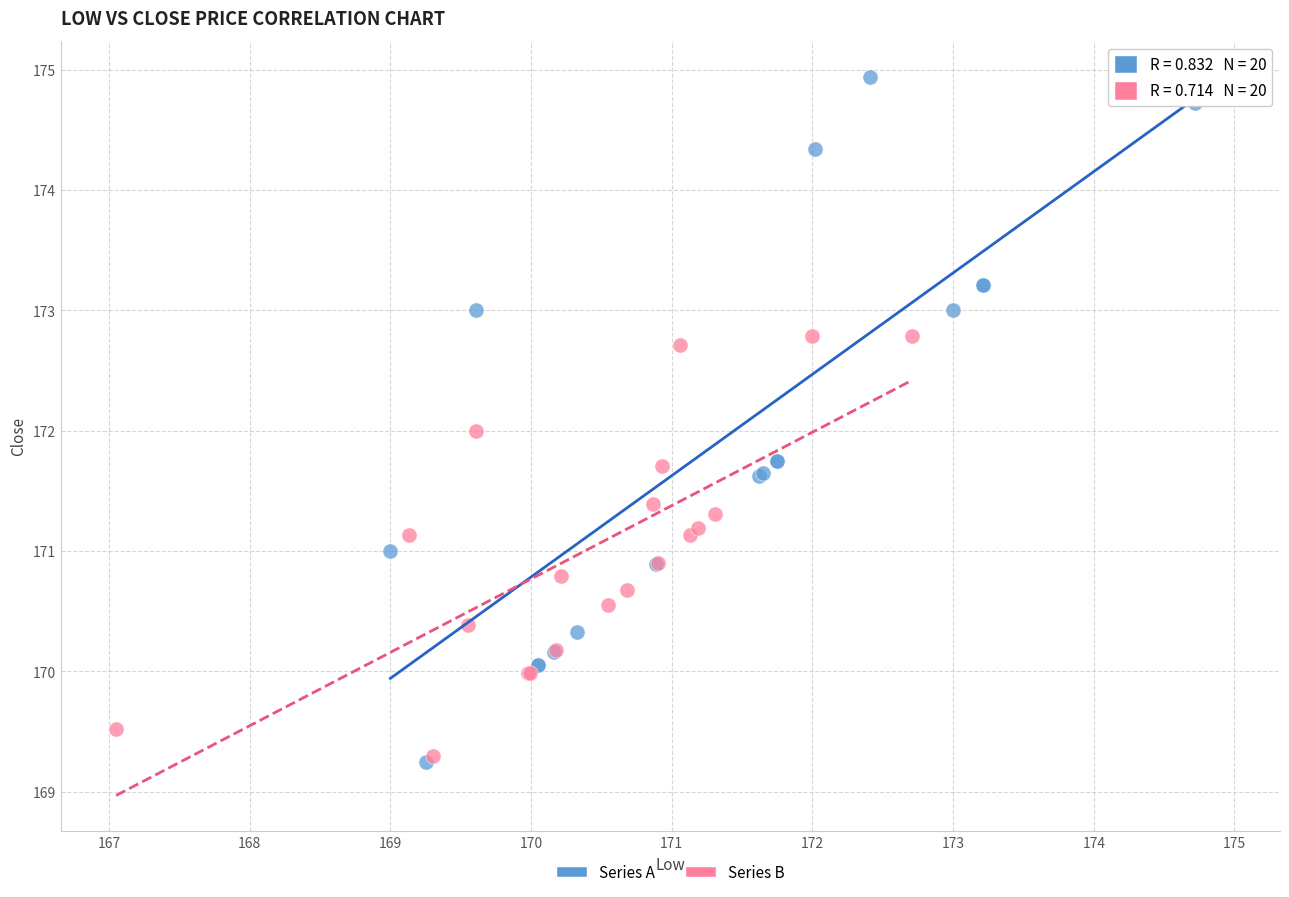

Which series reaches the maximum Y coordinate?

Series A